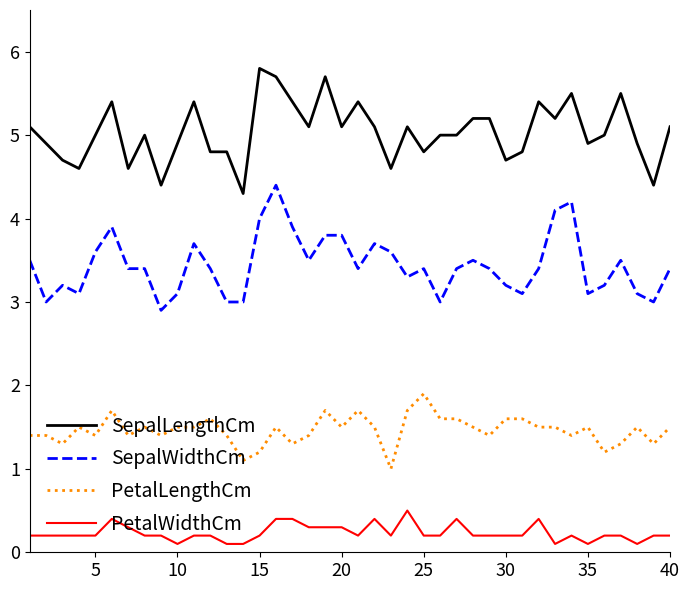

Which series has the largest total across all categories?

SepalLengthCm